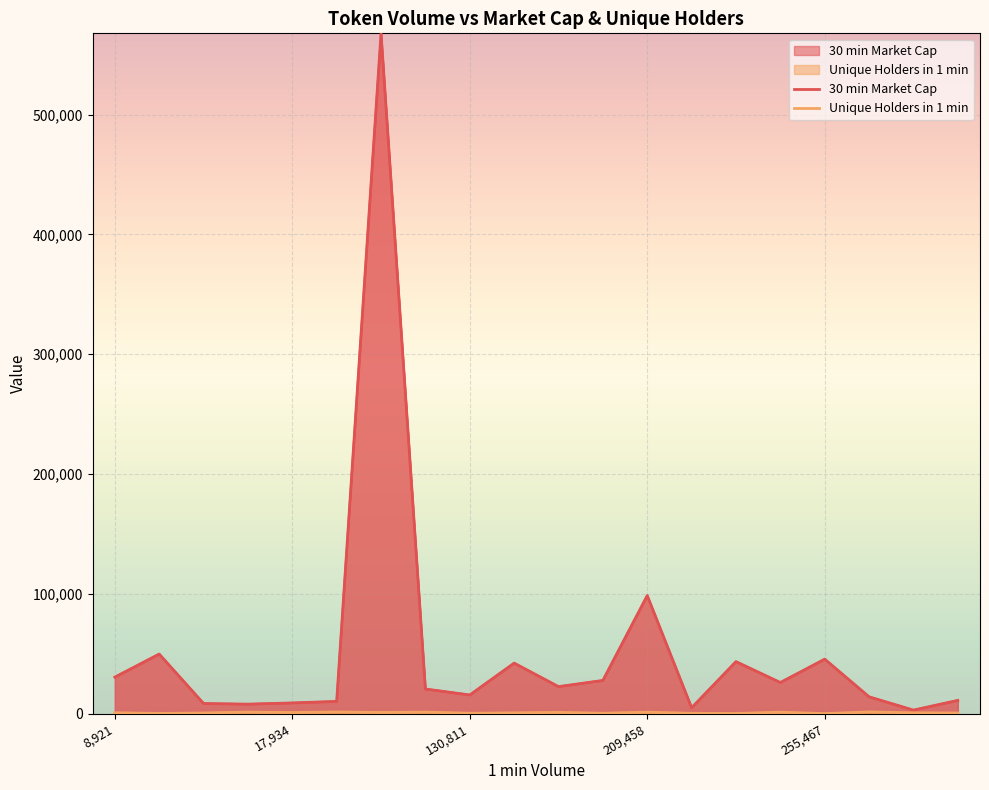

Between 14 and 8,921, which is larger?

14